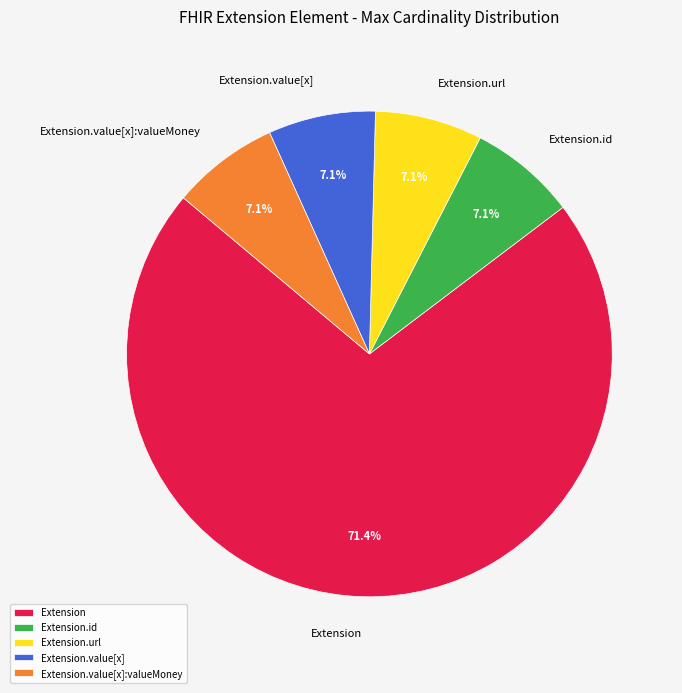

Which slice is the largest?

Extension